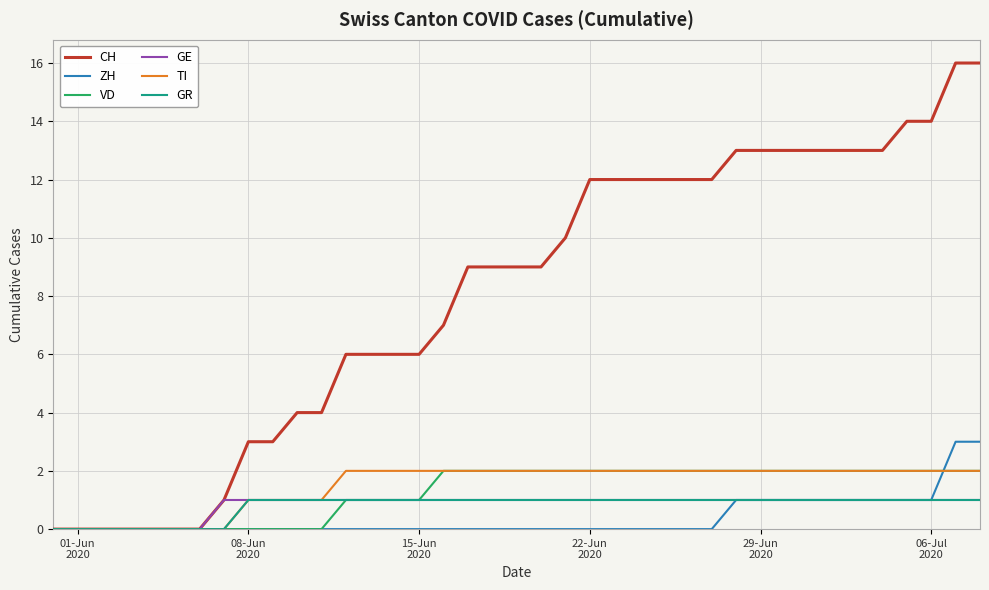

What is the average value of the CH series?

8